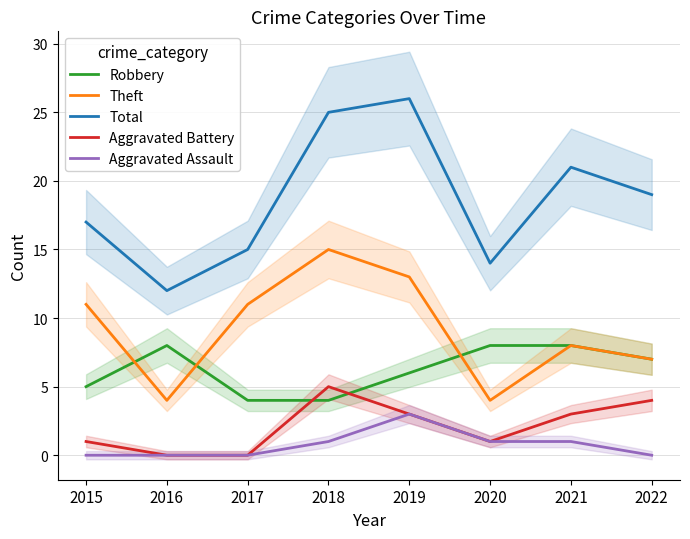

What is the value of the Total point at the 4th from the left?

25